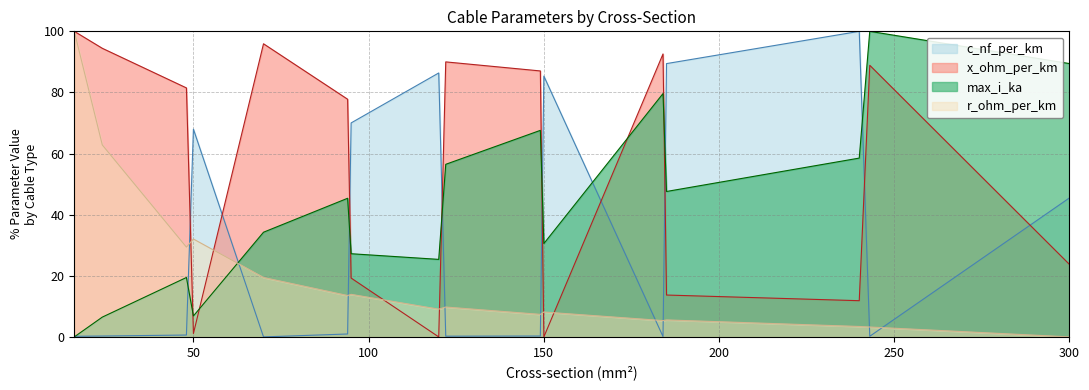

Reading left to right, list all the values displayed in this chart.

c_nf_per_km: 16=0.2	24=0.3	48=0.6	50=68.0	70=0.0	94=1.0	95=70.0	120=86.4	122=0.2	149=0.3	150=85.4	184=0.1	185=89.4	240=100.0	243=0.2	300=45.5
x_ohm_per_km: 16=100.0	24=94.4	48=81.5	50=1.1	70=95.9	94=77.8	95=19.3	120=0.0	122=90.0	149=87.0	150=0.0	184=92.6	185=13.7	240=11.9	243=88.9	300=23.7
max_i_ka: 16=0.0	24=6.5	48=19.4	50=6.9	70=34.3	94=45.4	95=27.2	120=25.4	122=56.5	149=67.6	150=30.6	184=79.6	185=47.6	240=58.5	243=100.0	300=89.4
r_ohm_per_km: 16=100.0	24=62.8	48=29.4	50=32.0	70=19.4	94=13.5	95=13.9	120=9.1	122=9.8	149=7.4	150=8.1	184=5.3	185=5.6	240=3.4	243=3.2	300=0.0